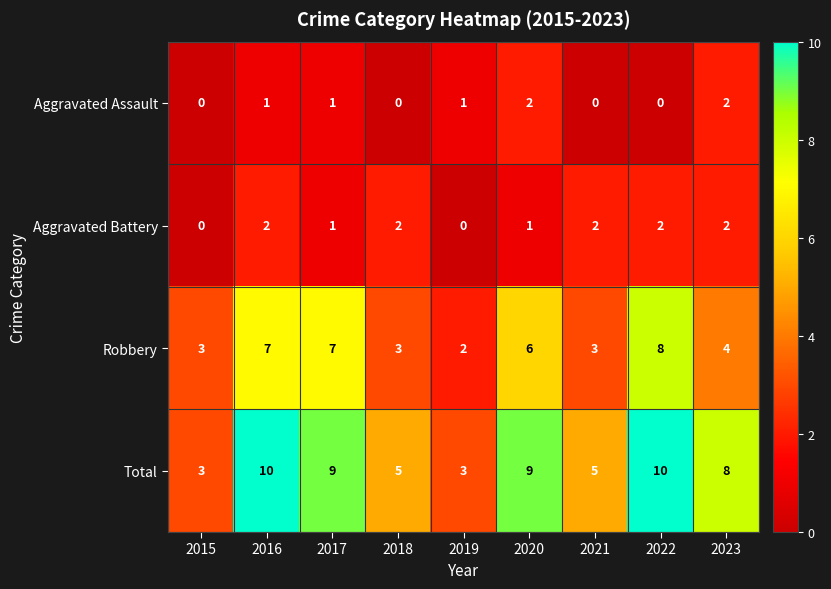

How many Total values are between 5 and 9?

5